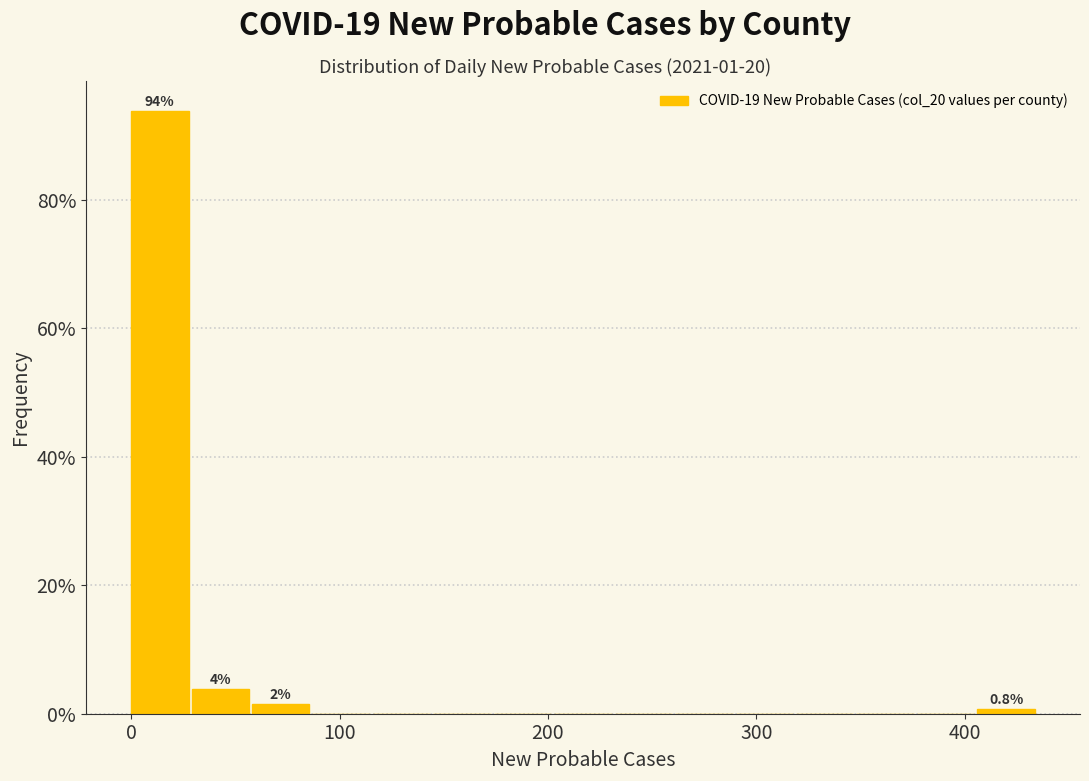

Read against the x-axis, roughly where is the centre of the tallest bar?

10